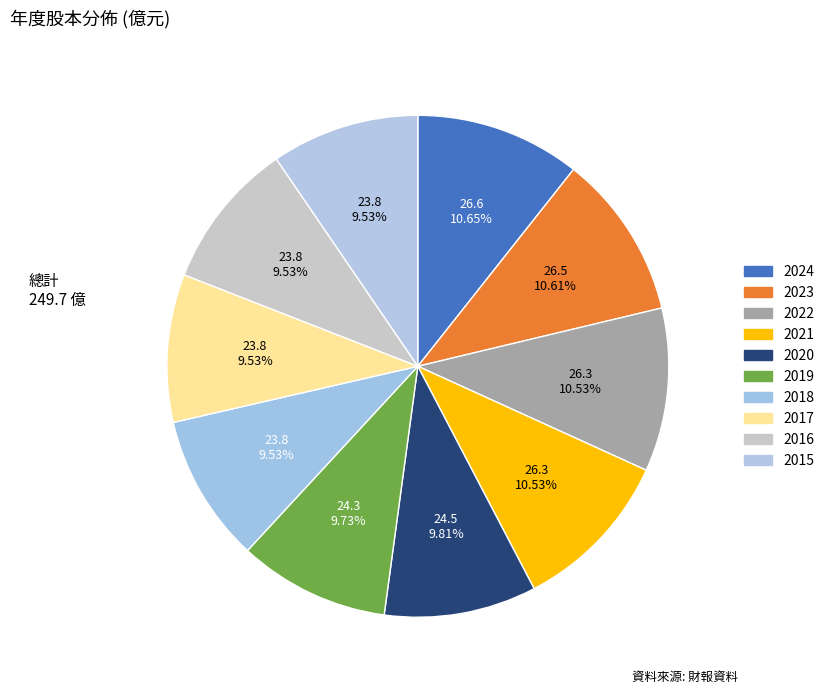

Rank the categories by value from lowest to highest.

2018, 2017, 2016, 2015, 2019, 2020, 2022, 2021, 2023, 2024